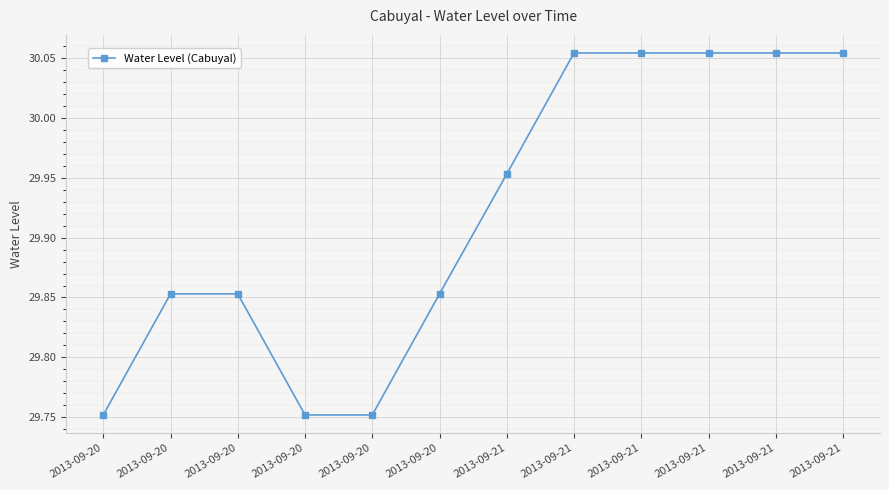

What is the sum of the values at 2013-09-20 and 2013-09-20?

59.6